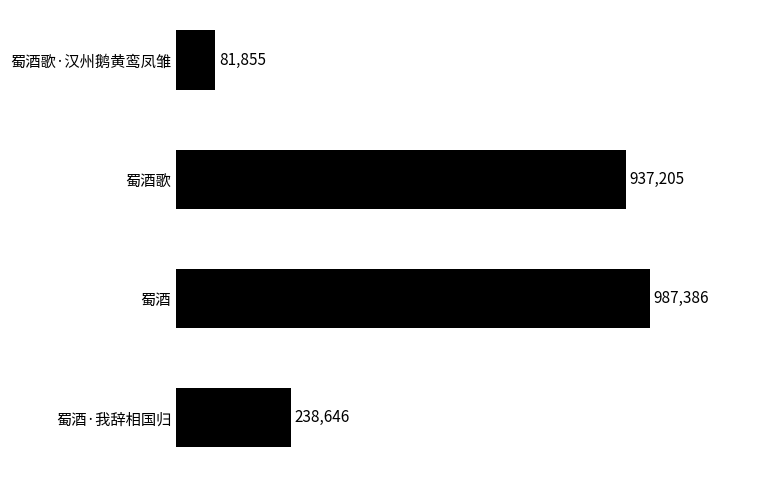

Does the chart contain any negative values?

No